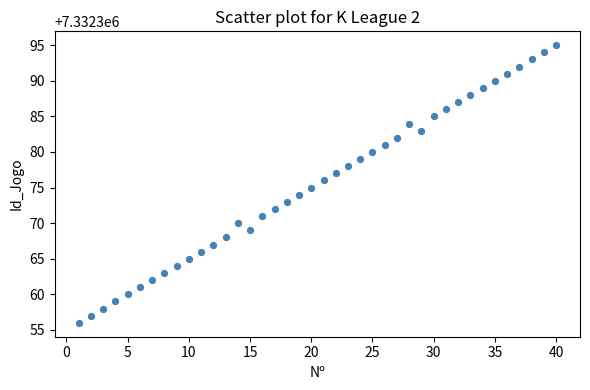

What is the range of Y values (max minus min)?

39